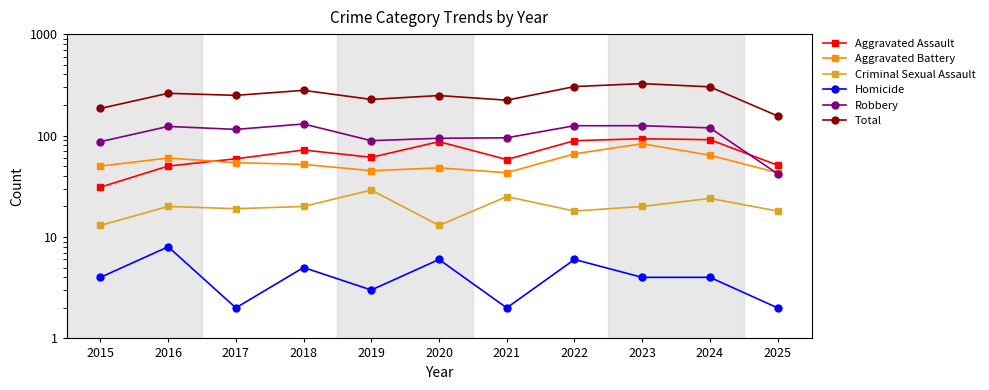

What is the average value of the Aggravated Assault series?

67